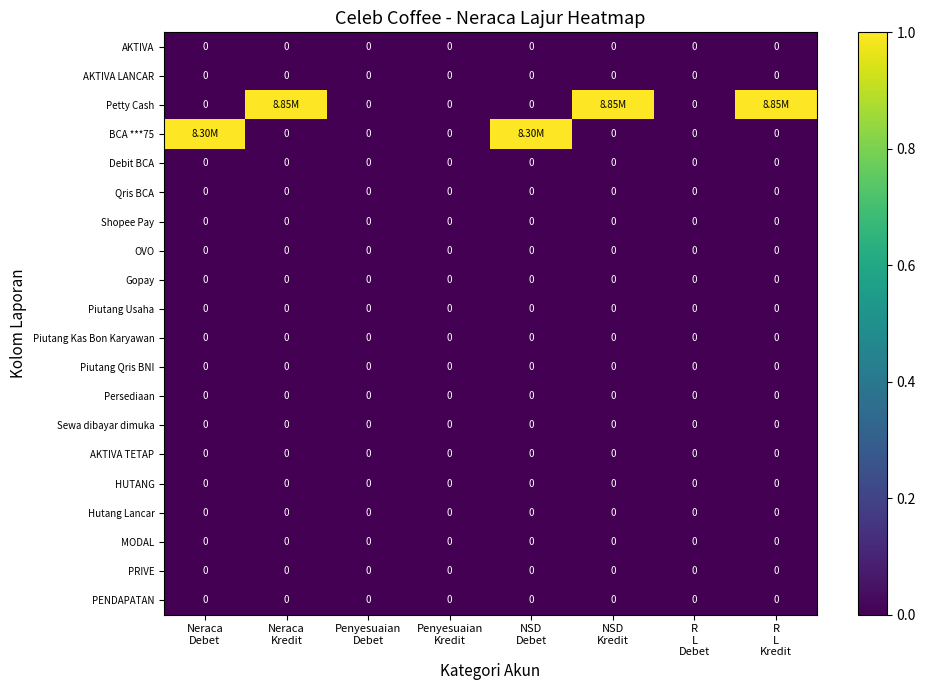

Which category has the lowest value in the AKTIVA TETAP series?

Neraca Debet